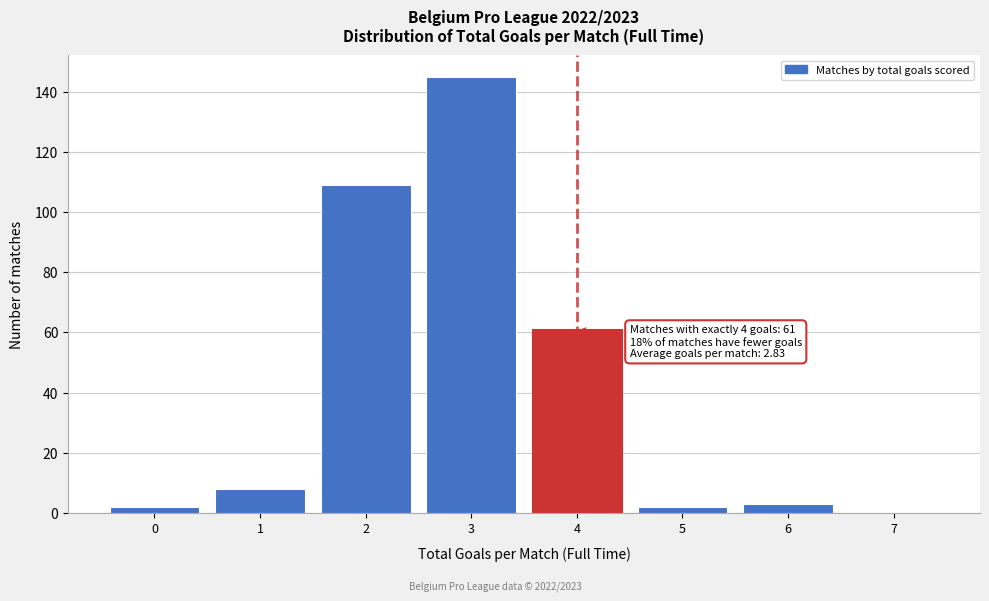

The chart shows a value of 3 at 6. True or false?

True